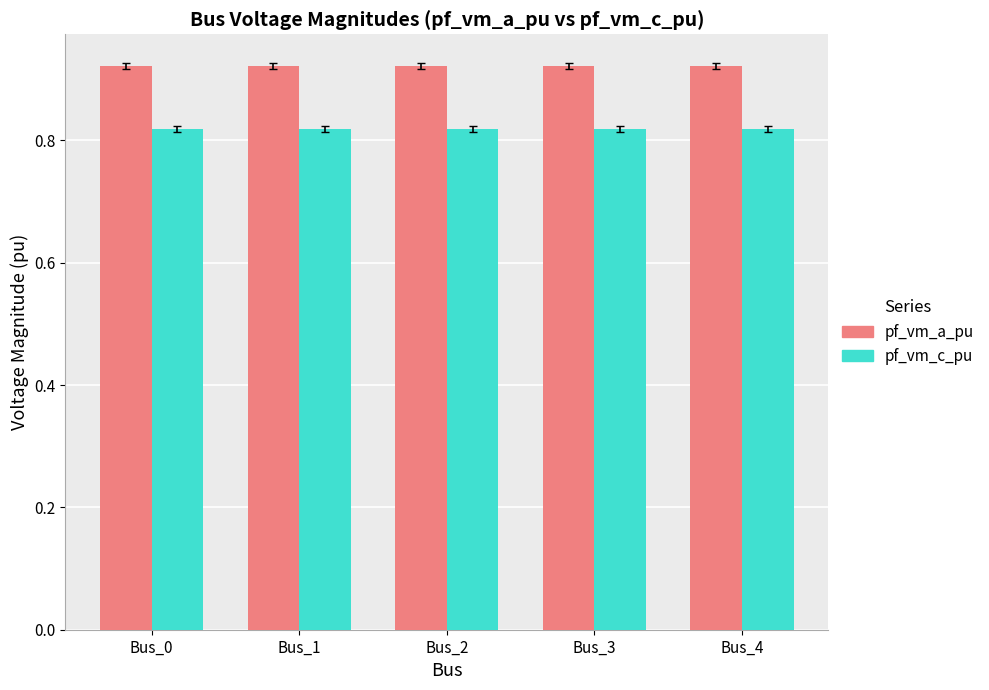

Rank the series by their maximum value, from highest to lowest.

pf_vm_a_pu, pf_vm_c_pu